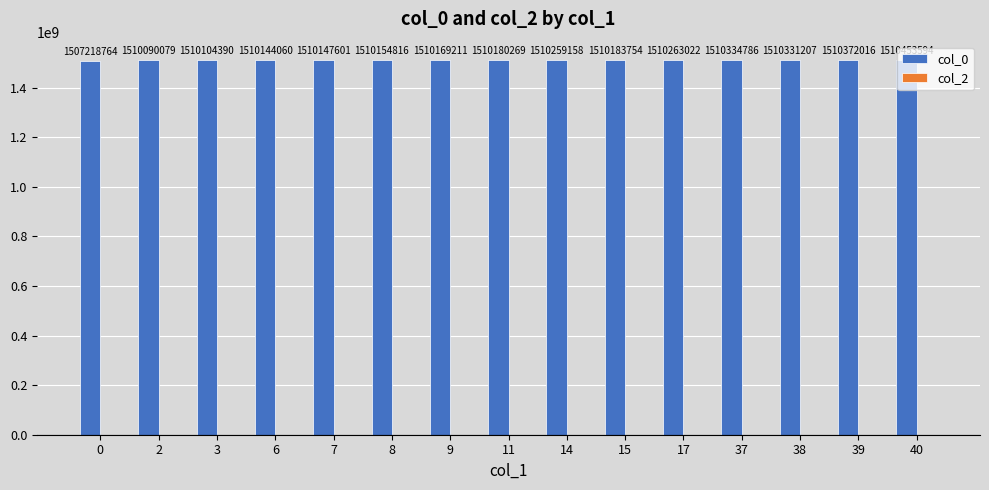

What is the approximate value at 39?

1510372015.5